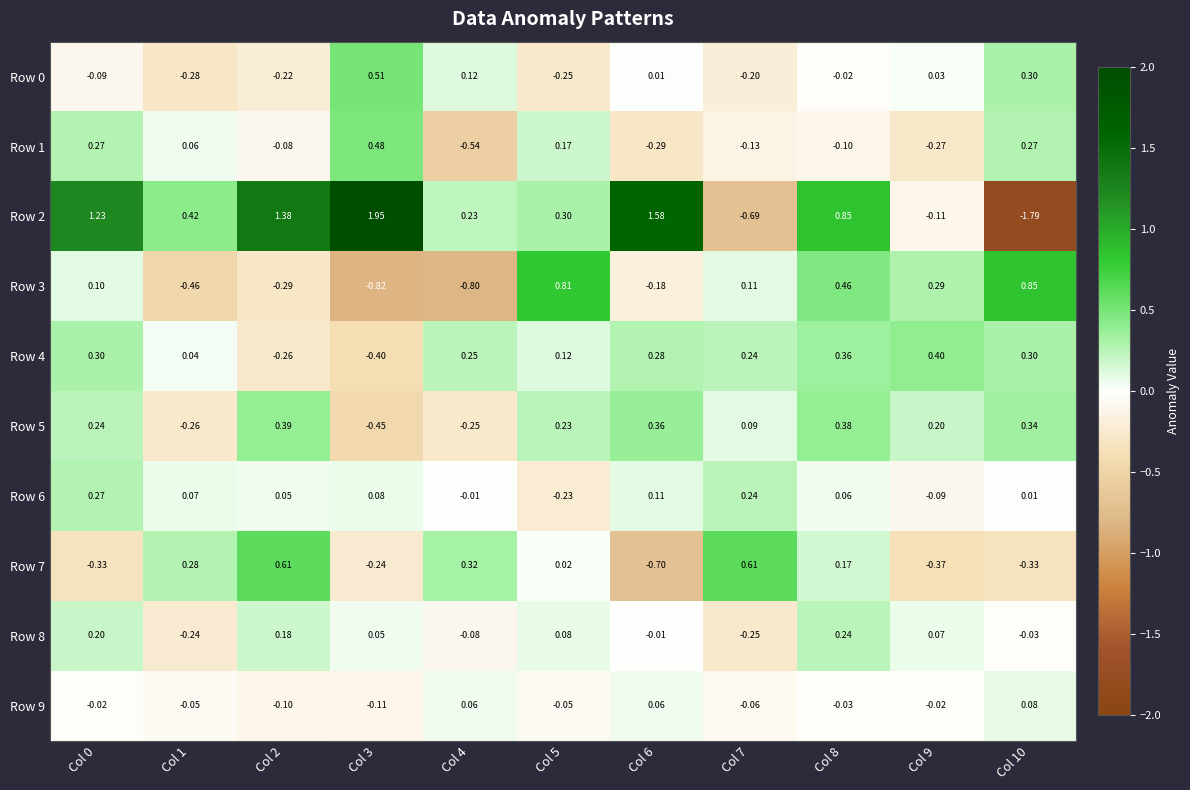

Is the value of Row 8 at Col 6 greater than the value of Row 7 at Col 8?

No